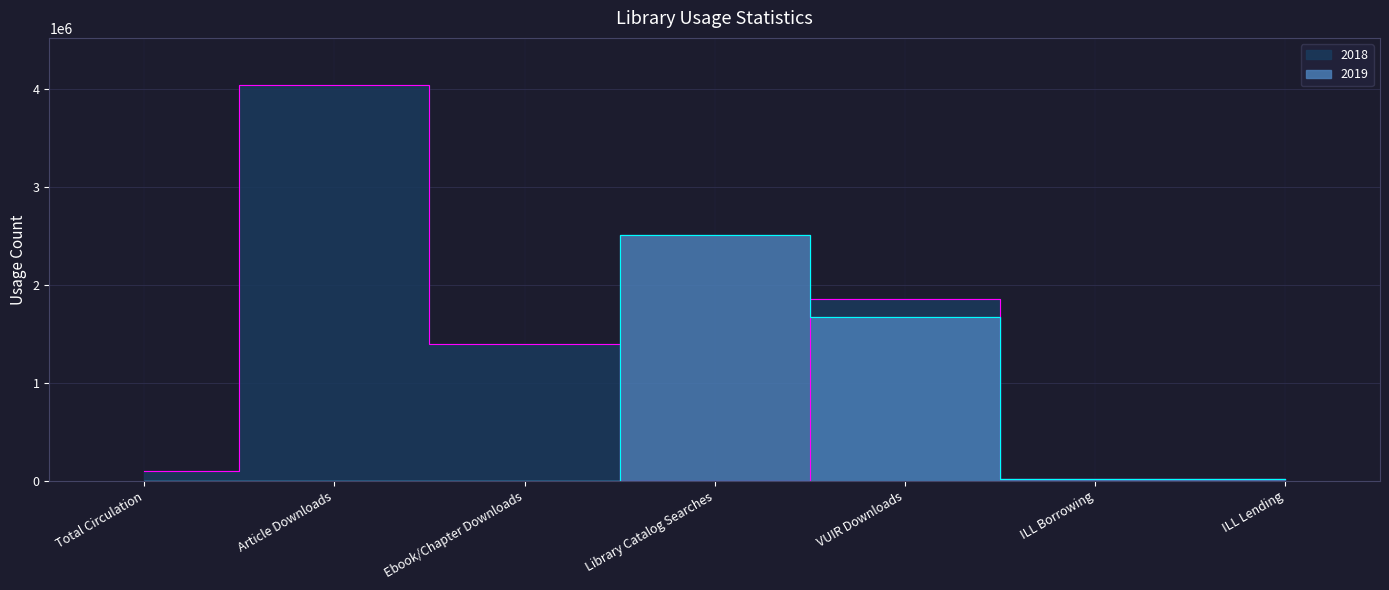

Between VUIR Downloads and ILL Lending, which series saw the biggest shift?

2018